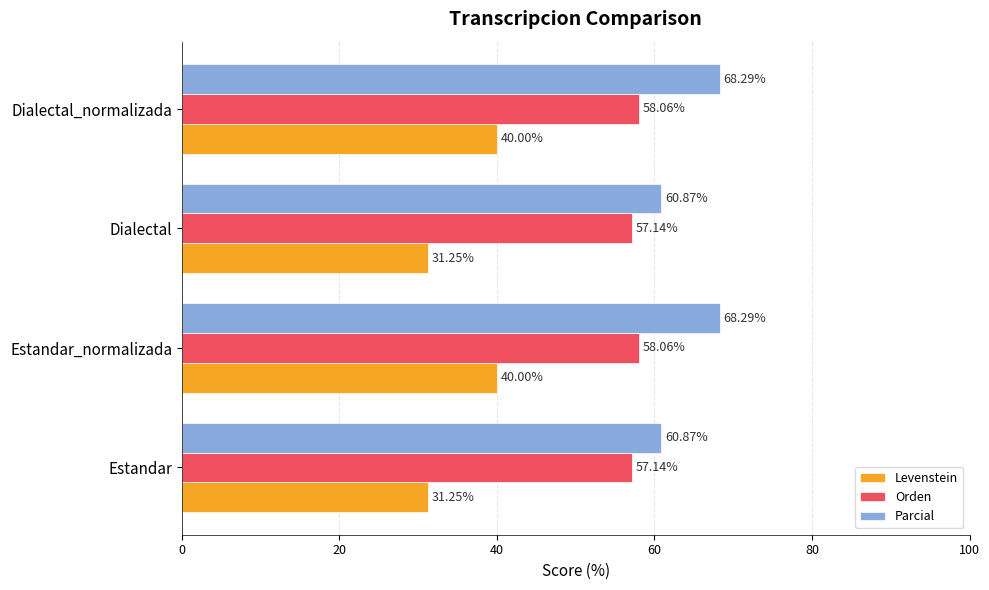

What is the sum of the Orden values at Estandar and Dialectal_normalizada?

115.2